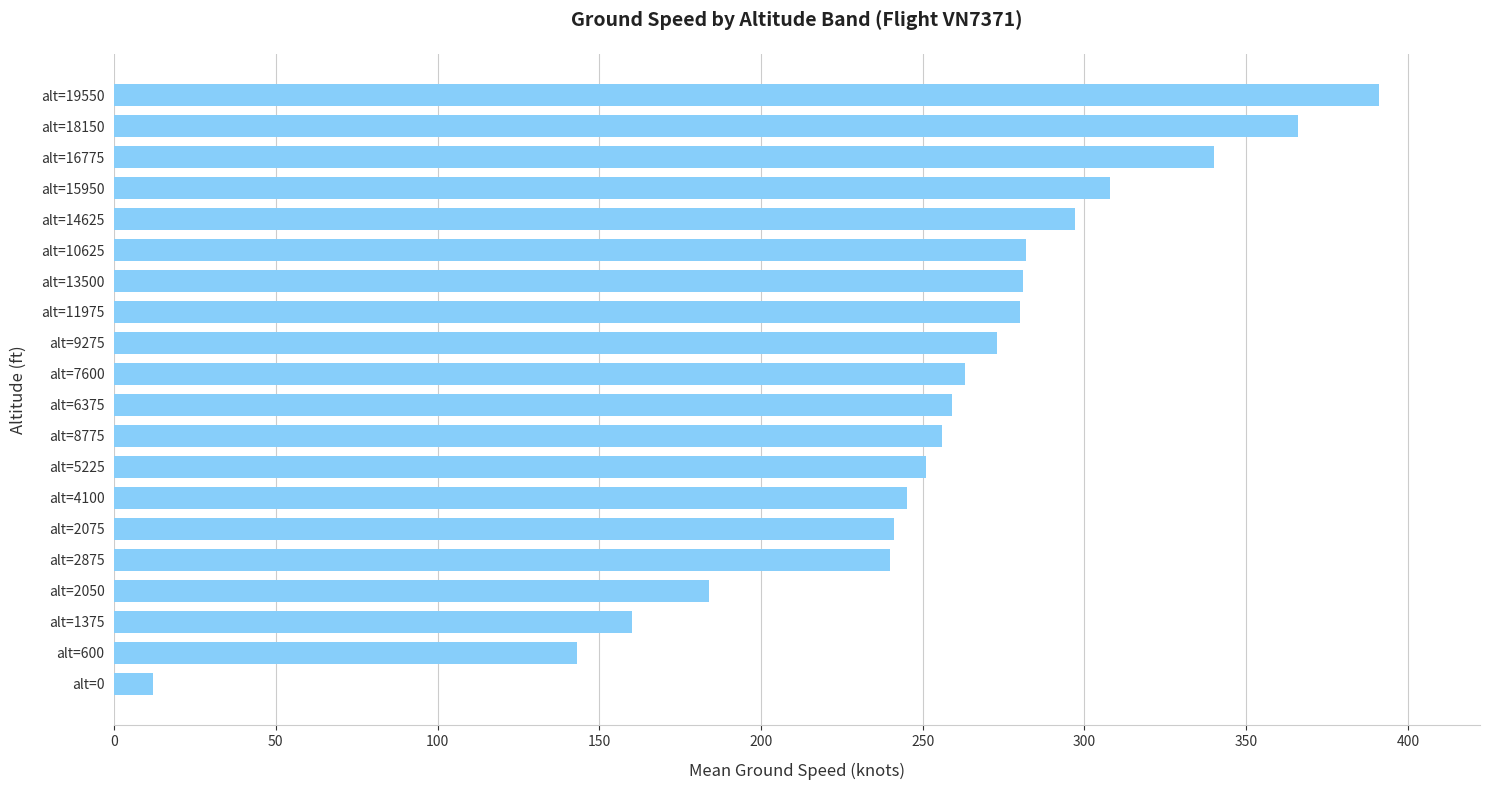

The chart shows a value of 130 at alt=16775. True or false?

False